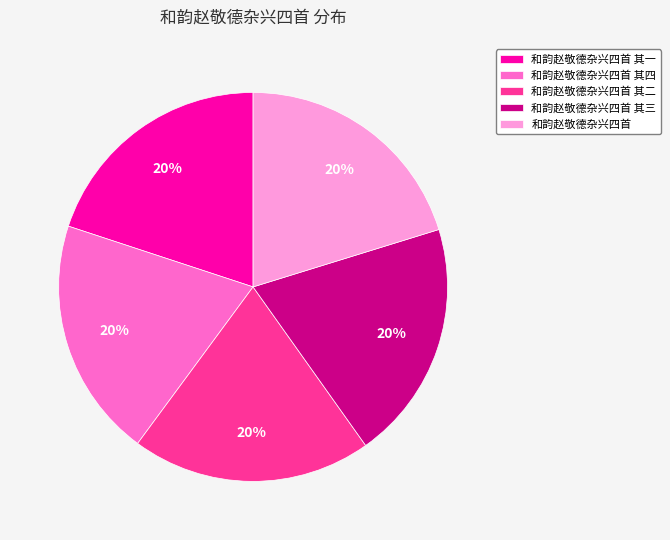

How many segments does this pie chart have?

5